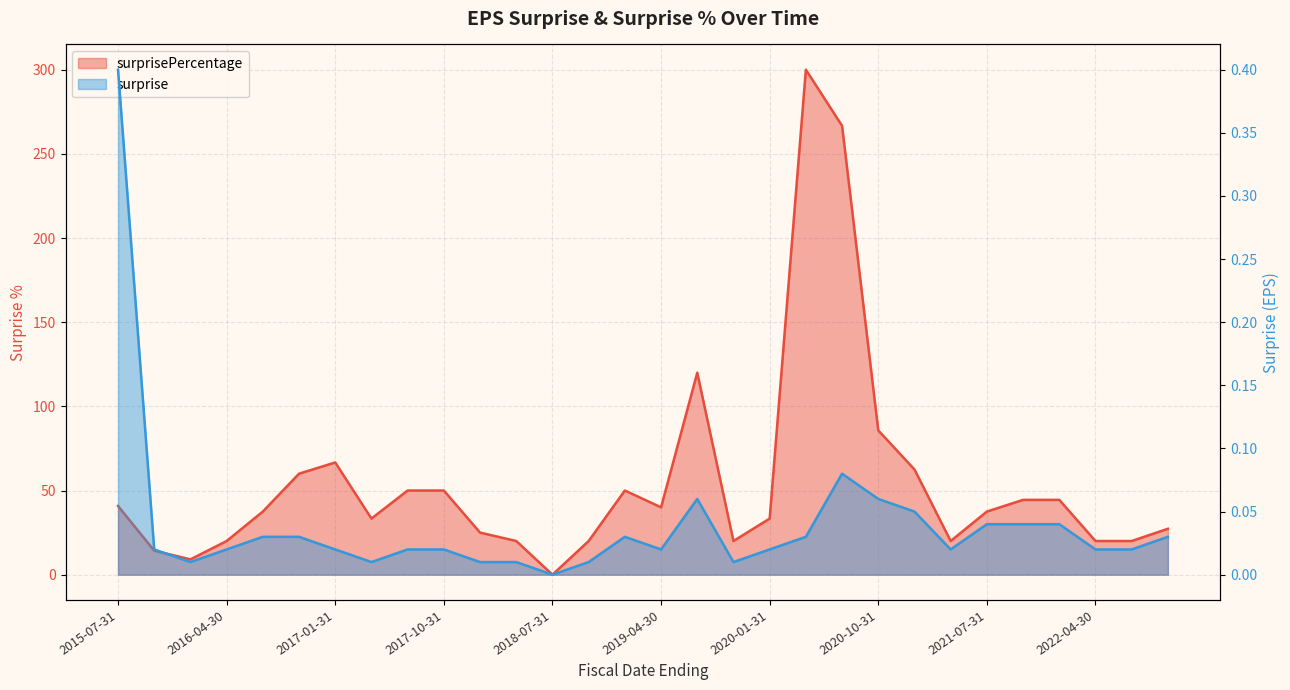

Which category has the highest value in the surprisePercentage series?

2020-04-30